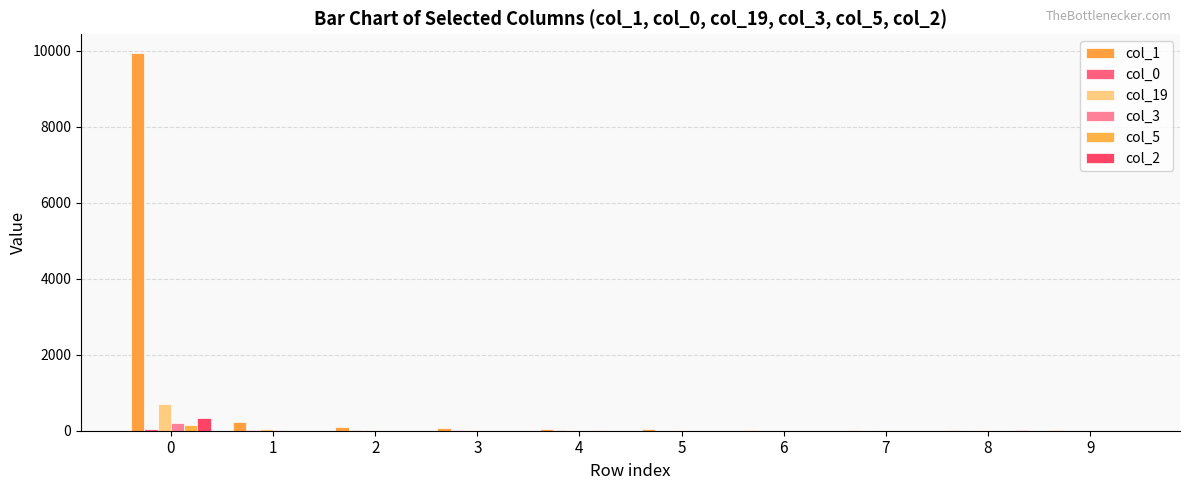

How many groups of bars are there?

10